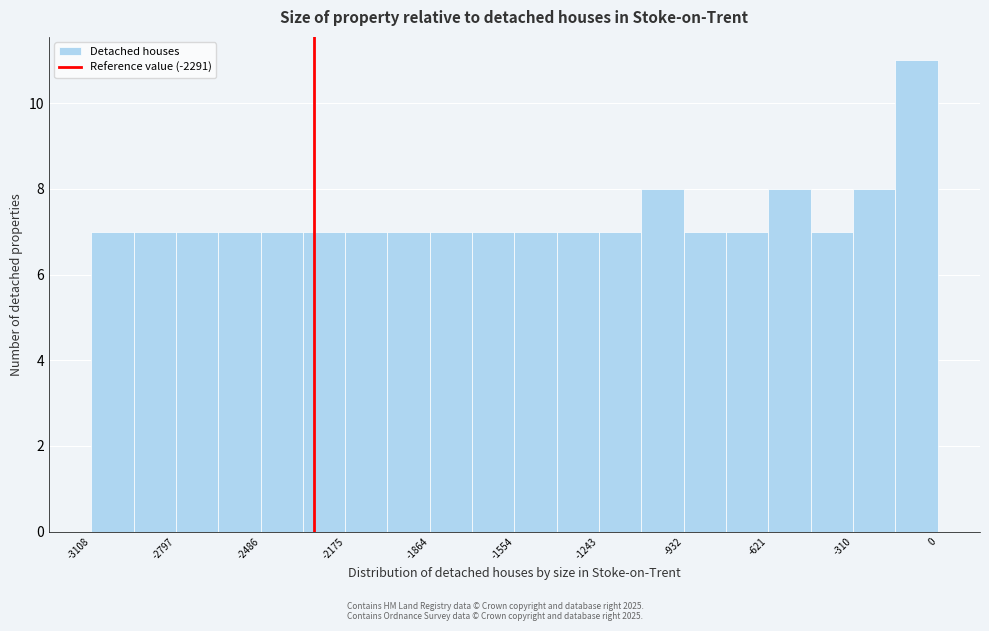

Read against the x-axis, roughly where is the centre of the tallest bar?

-100